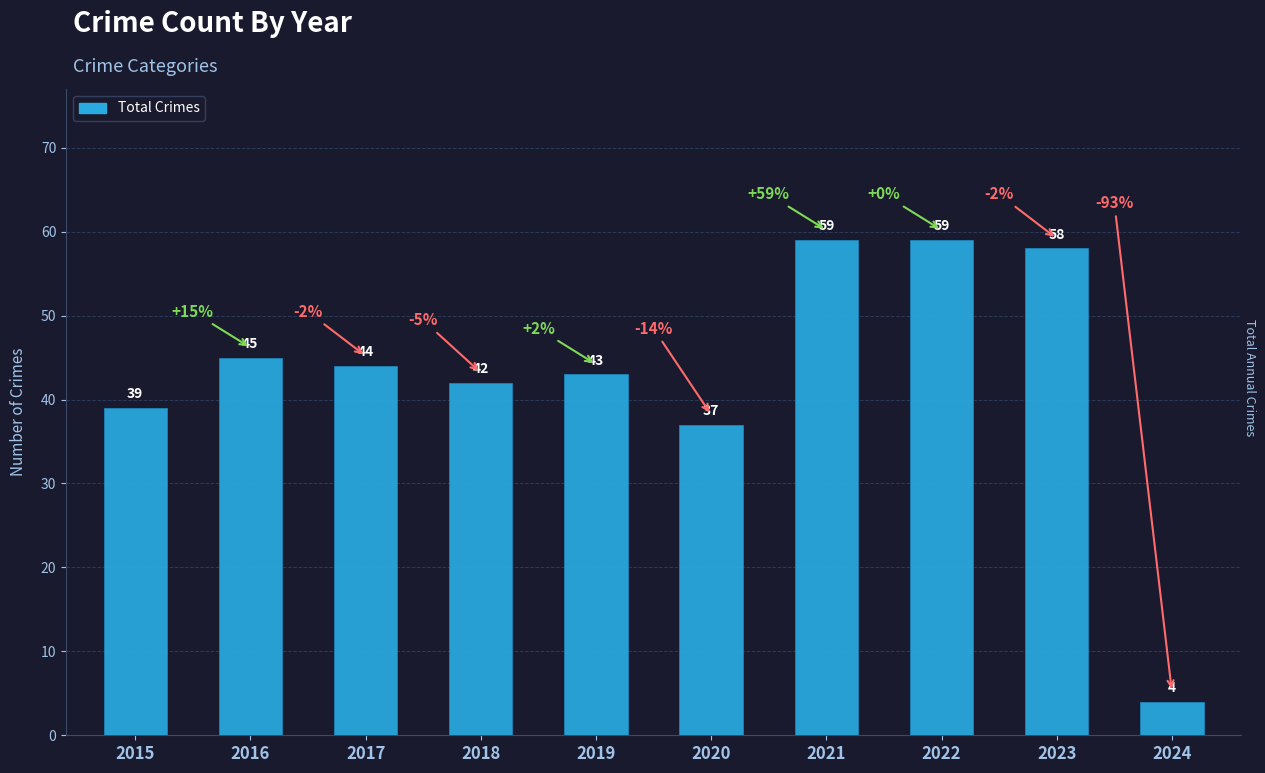

What is the ratio of the value at 2016 to the value at 2022?

0.8